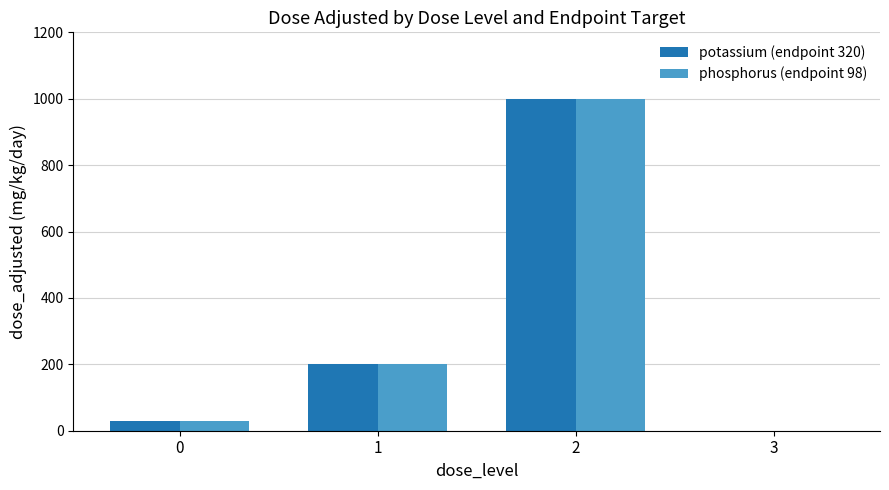

True or false: potassium (endpoint 320) has a value of 30 at 0.

True